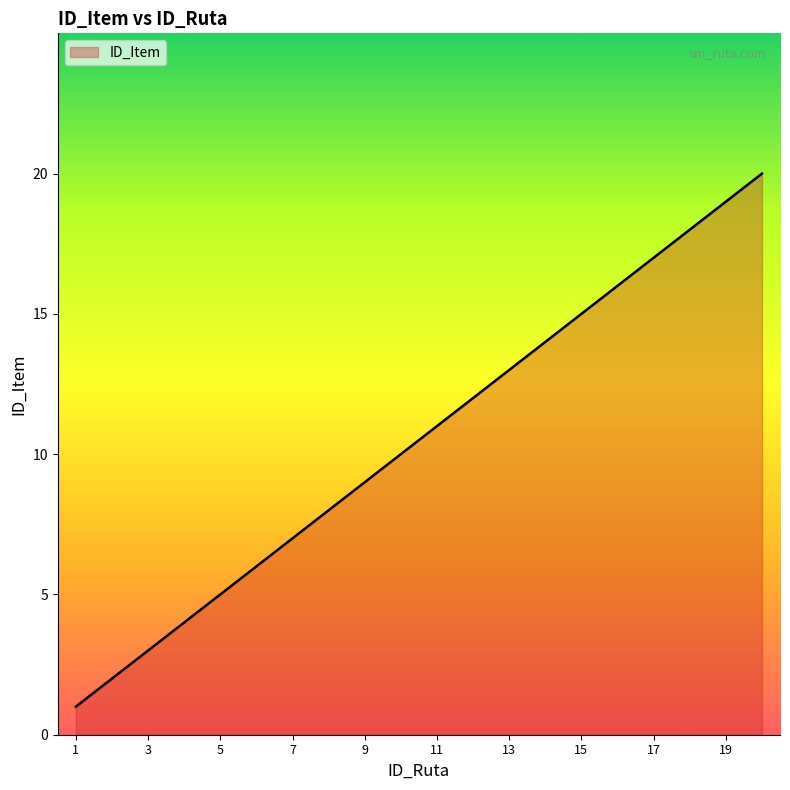

What is the greatest value displayed?

20